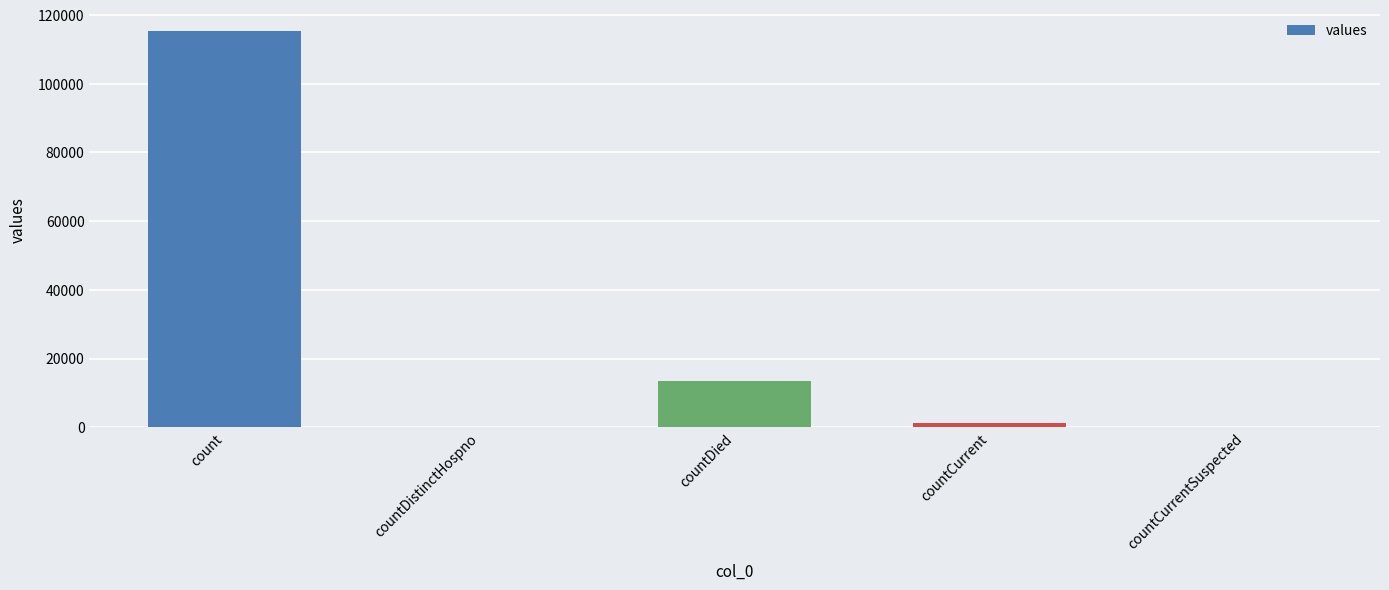

At which category does the chart reach its peak across all series?

count